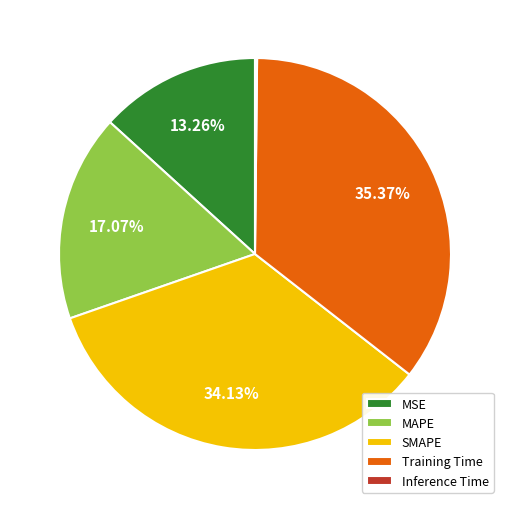

What percentage do MAPE and MSE together represent?

30.3%